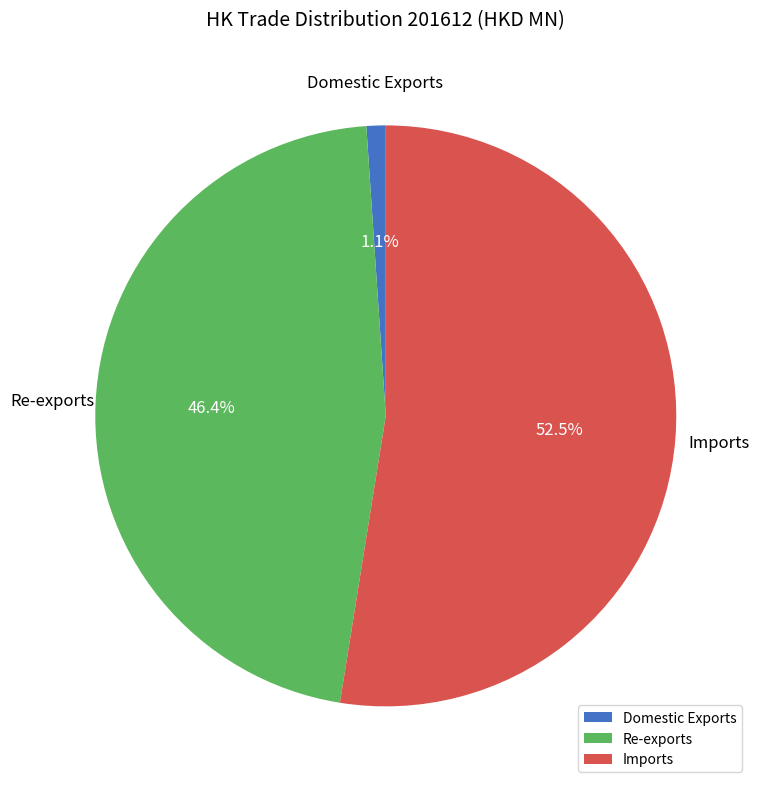

Count the number of slices in the pie.

3